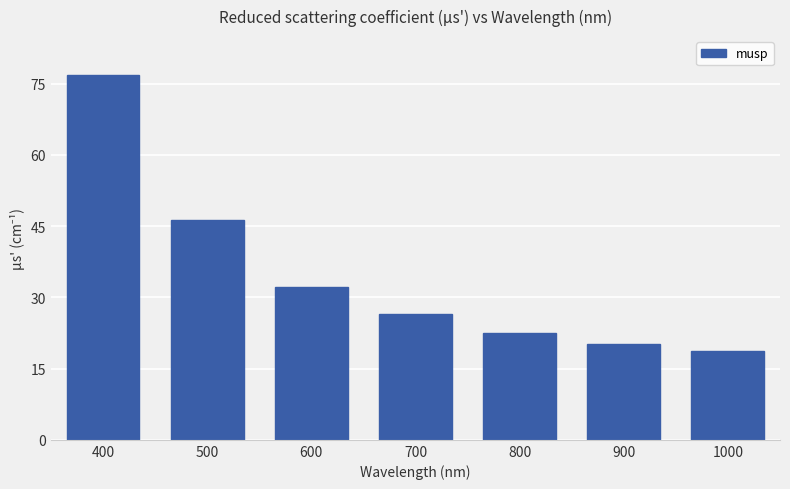

Rank the categories by value from lowest to highest.

1000, 900, 800, 700, 600, 500, 400